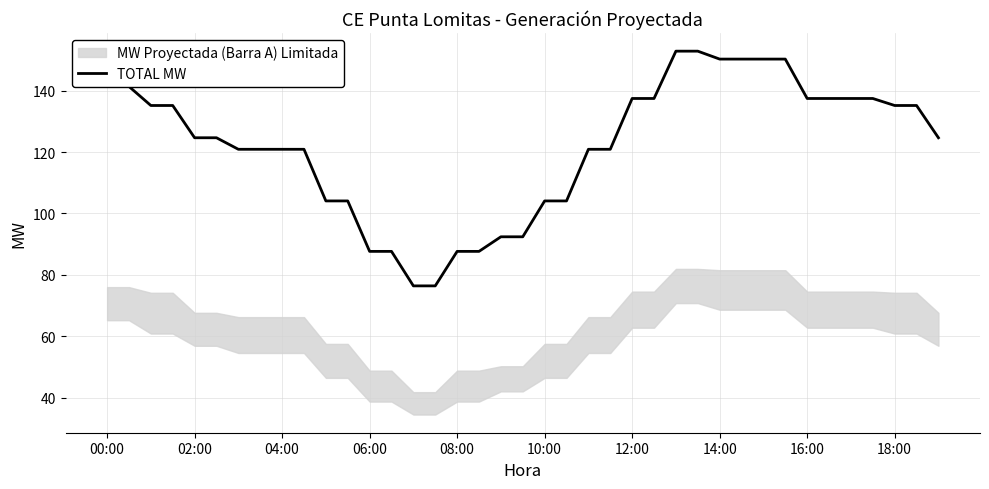

Reading left to right, what are all the values shown in this chart?

141.3	141.3	135.1	135.1	124.6	124.6	120.9	120.9	120.9	120.9	104.1	104.1	87.7	87.7	76.4	76.4	87.7	87.7	92.4	92.4	104.1	104.1	120.9	120.9	137.4	137.4	152.8	152.8	150.2	150.2	150.2	150.2	137.4	137.4	137.4	137.4	135.1	135.1	124.6